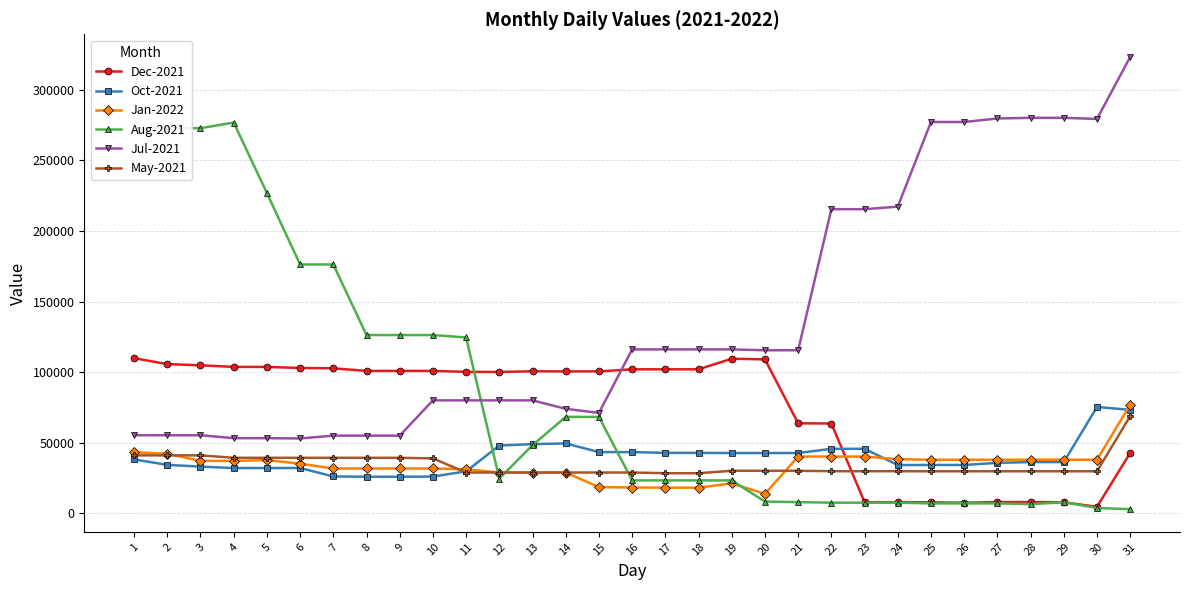

How many series are shown in this chart?

6